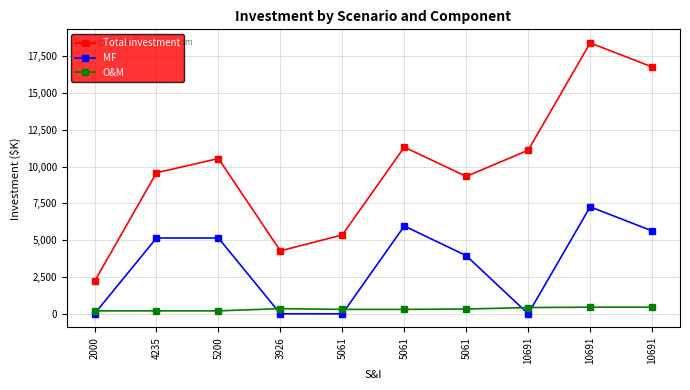

Rank the series by their average value, from lowest to highest.

O&M, MF, Total investment